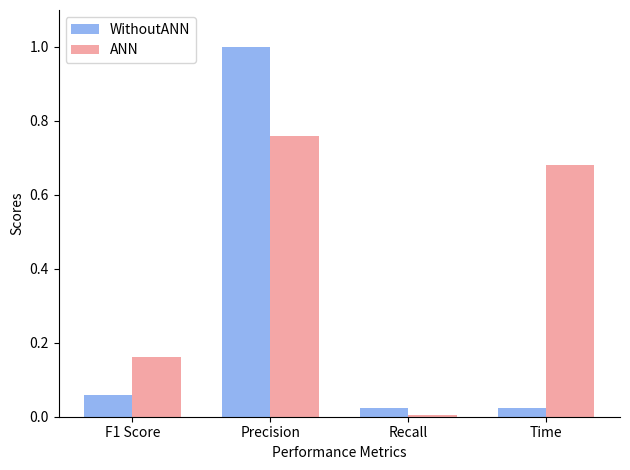

At F1 Score, list the series in order from largest to smallest.

ANN, WithoutANN